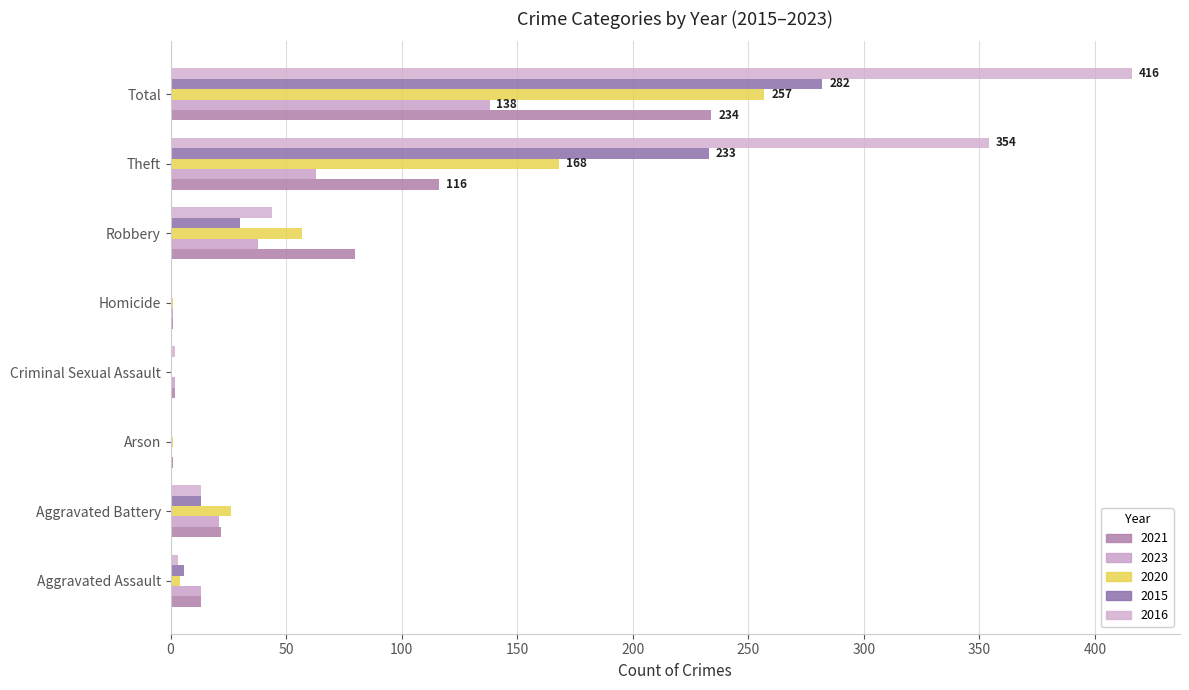

How many distinct data groups are displayed?

5